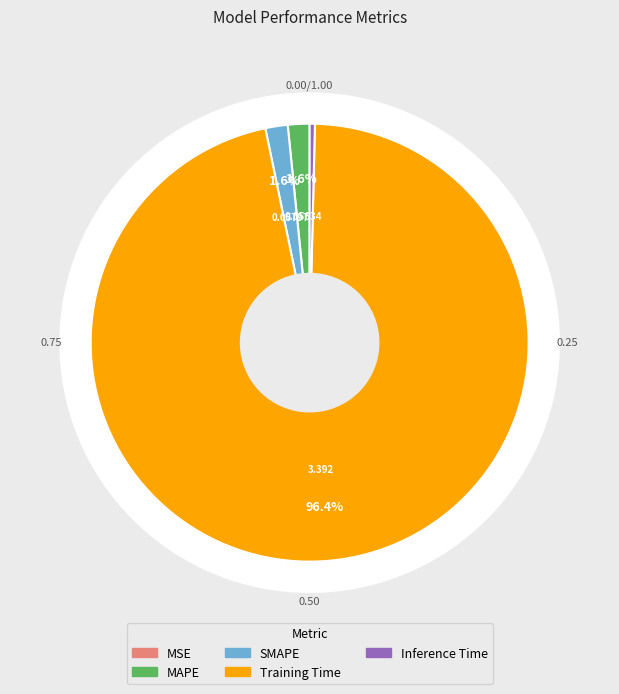

Is there any slice that represents more than half of the pie?

Yes